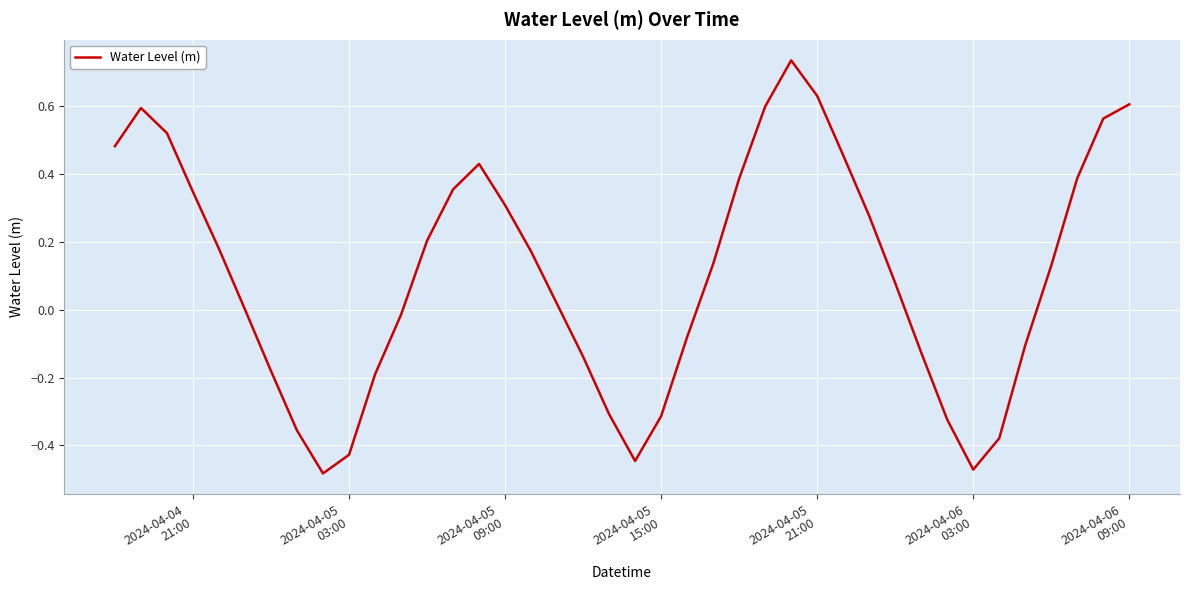

What is the difference between the maximum and minimum values?

1.2